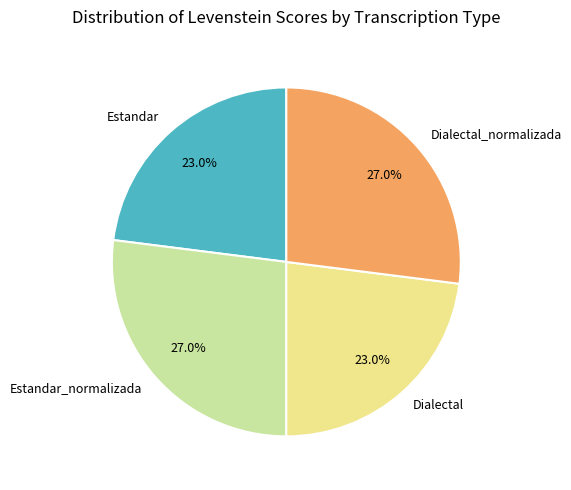

Is there a majority slice in this chart?

No